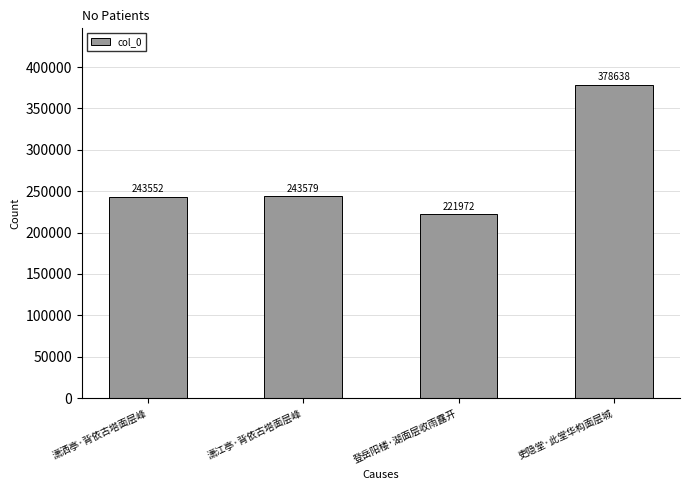

At which label is the value closest to 300305?

潇江亭·背依古塔面层峰